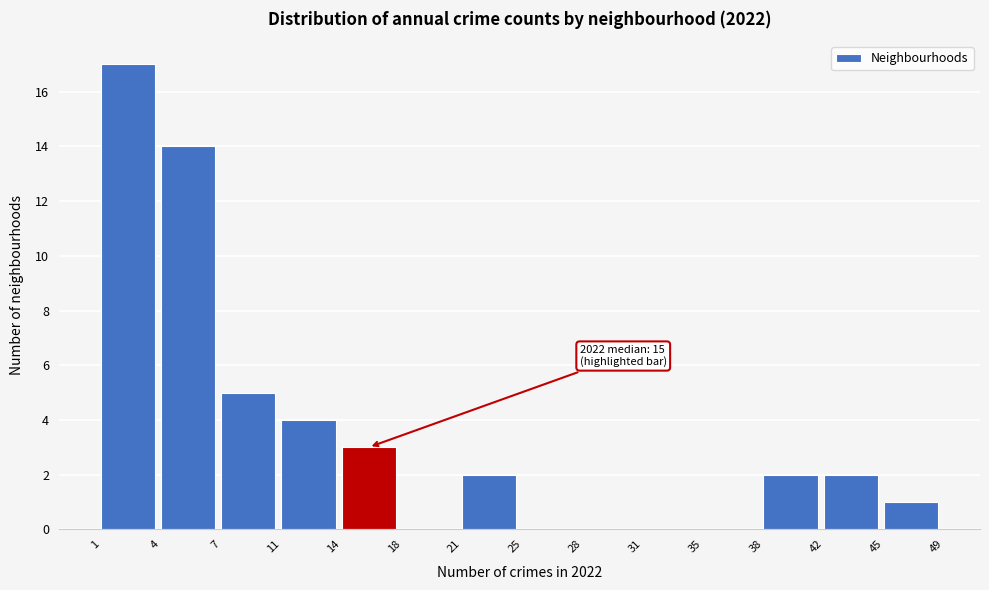

Reading right to left, list all the values displayed in this chart.

45=1	42=2	38=2	35=0	31=0	28=0	25=0	21=2	18=0	14=3	11=4	7=5	4=14	1=17